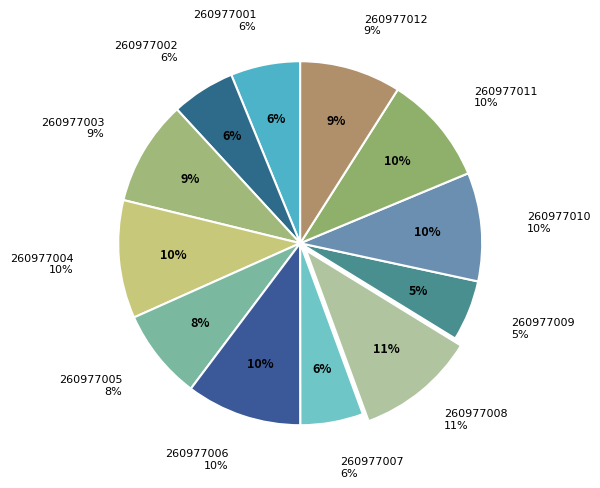

What is the ratio of the value at 260977001 to the value at 260977006?

0.6